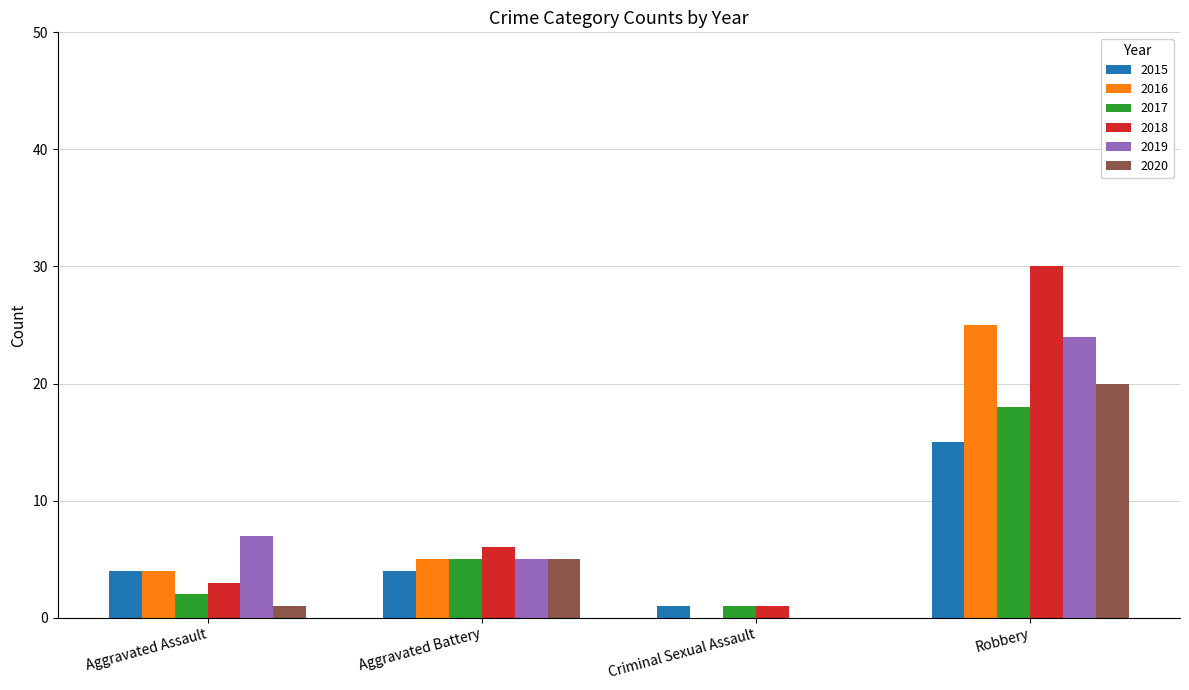

What is the sum of all 2020 values?

26